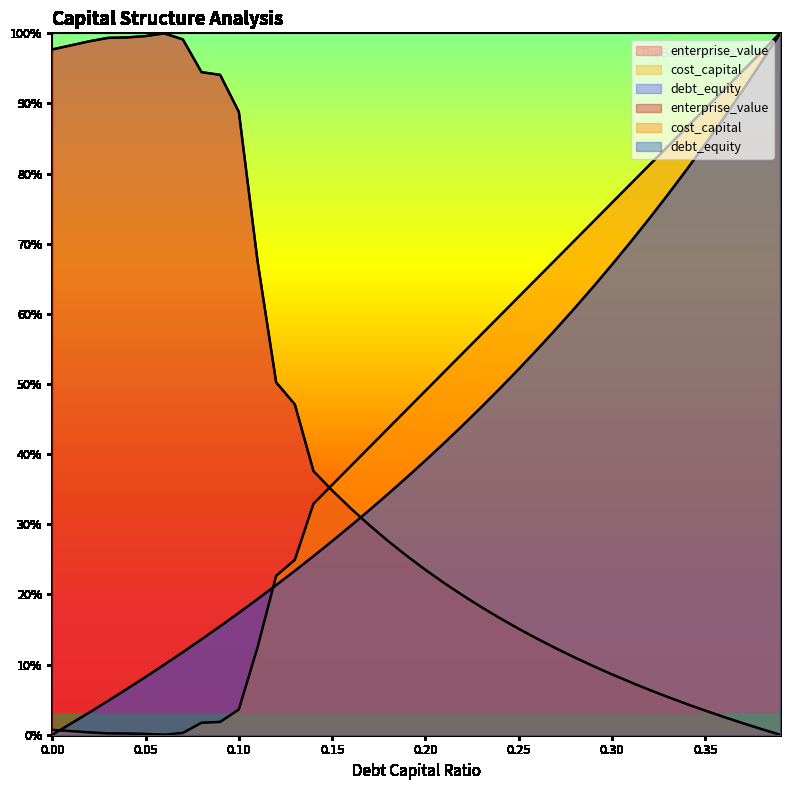

Between which two adjacent categories do enterprise_value and cost_capital first intersect?

0.14 and 0.15